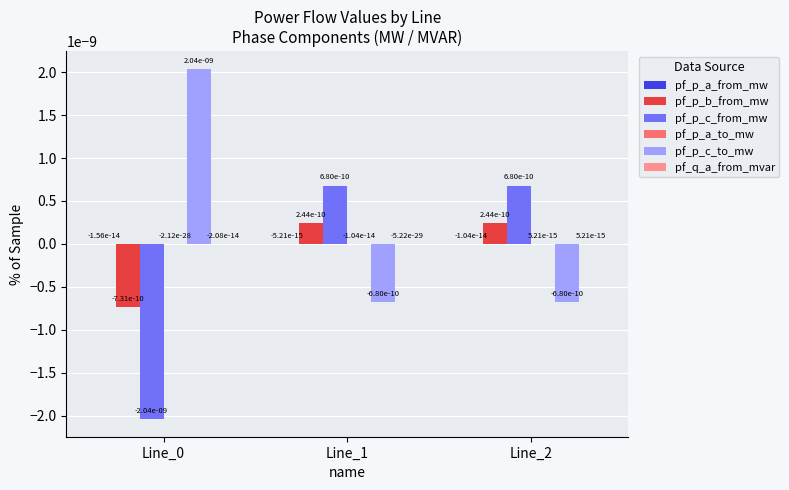

Is it true that pf_p_c_to_mw equals -0.0 at Line_1?

True